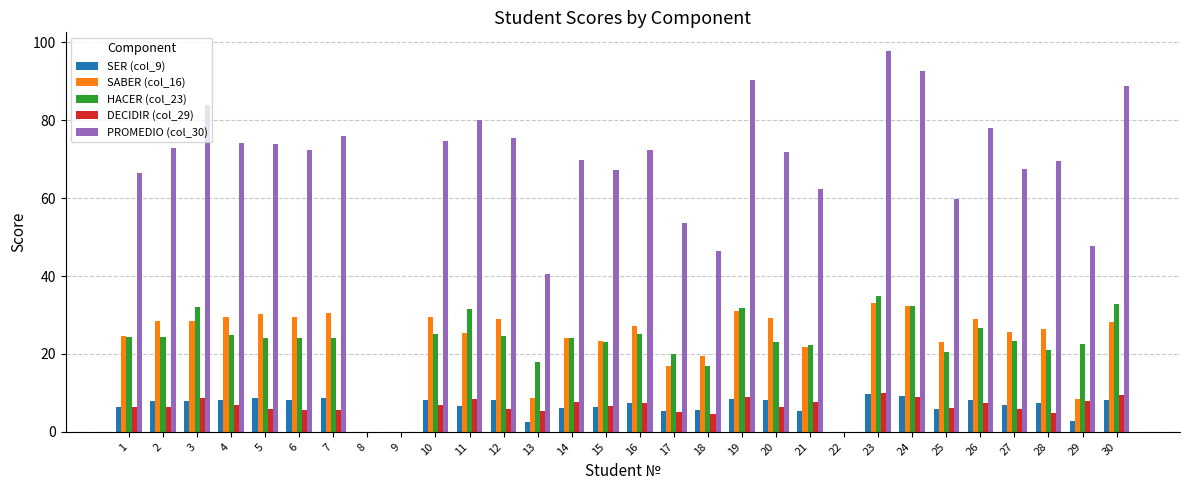

Which series has the widest spread of values?

PROMEDIO (col_30)